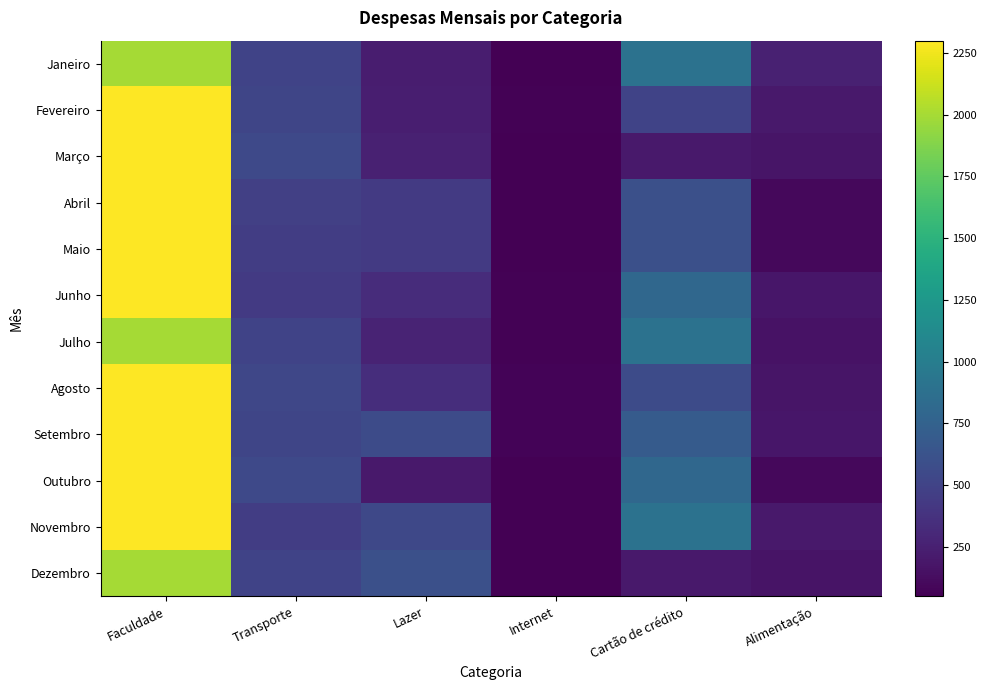

At Alimentação, list the series in order from smallest to largest.

Abril, Maio, Outubro, Julho, Dezembro, Março, Agosto, Setembro, Junho, Fevereiro, Novembro, Janeiro